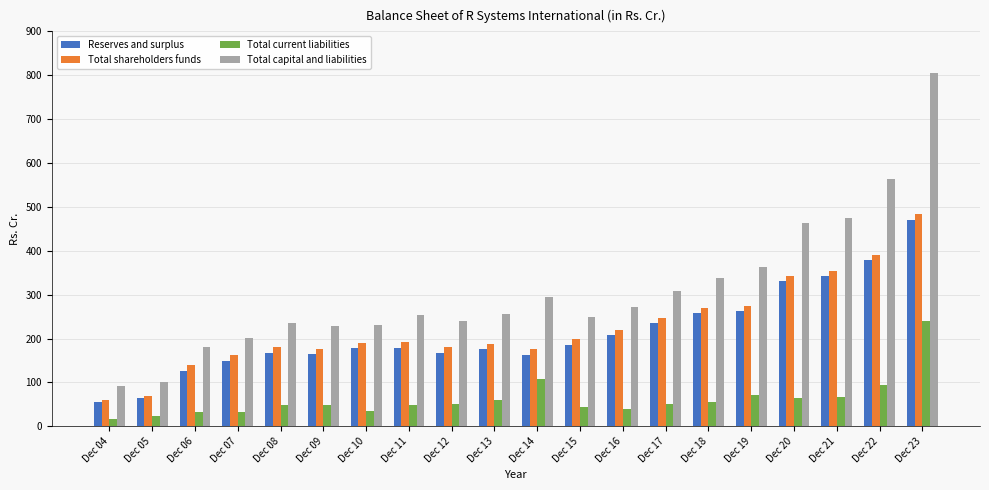

What is the sum of the Total shareholders funds values at Dec 06 and Dec 15?

338.4